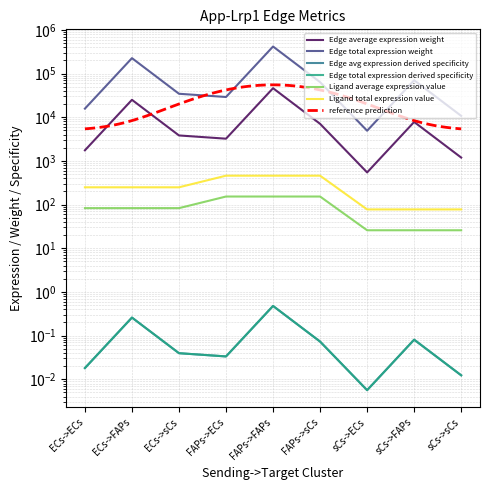

What position from the left is FAPs->FAPs?

5